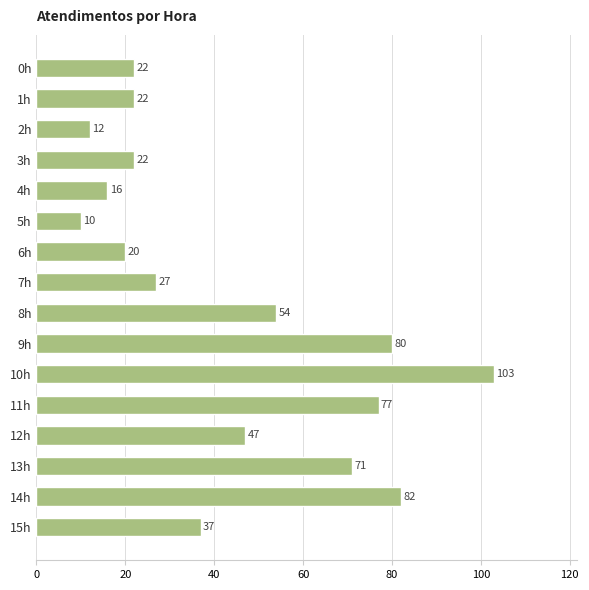

Which label corresponds to the largest value in the chart?

10h